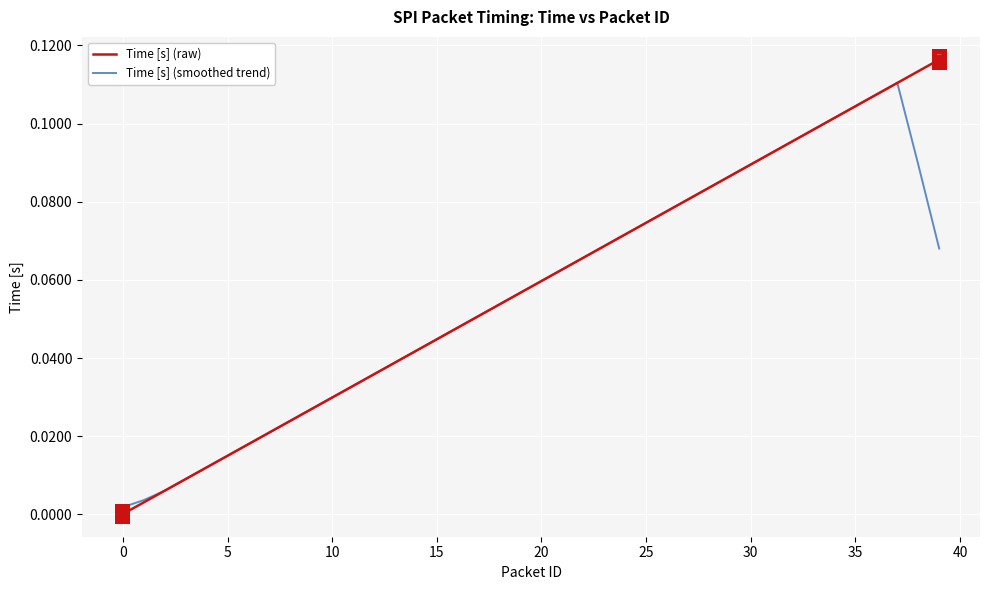

List the series in order of their peak value, lowest first.

Time [s] (smoothed trend), Time [s] (raw)